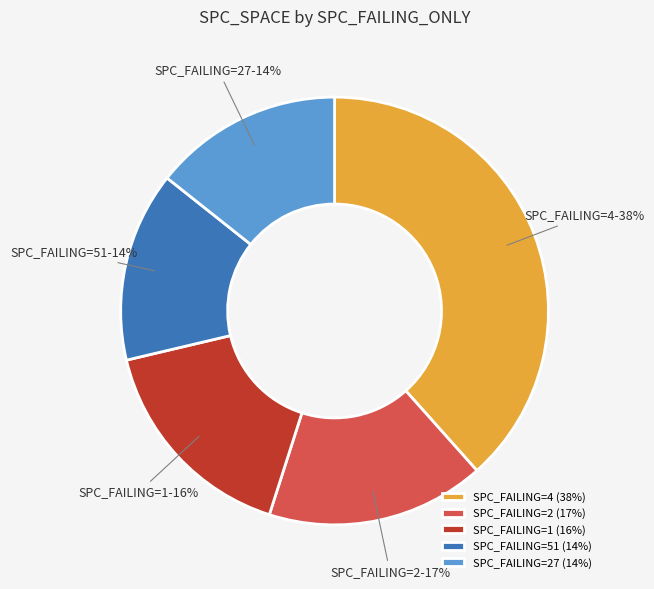

What is the ratio of the value at SPC_FAILING=4 to the value at SPC_FAILING=51?

2.7